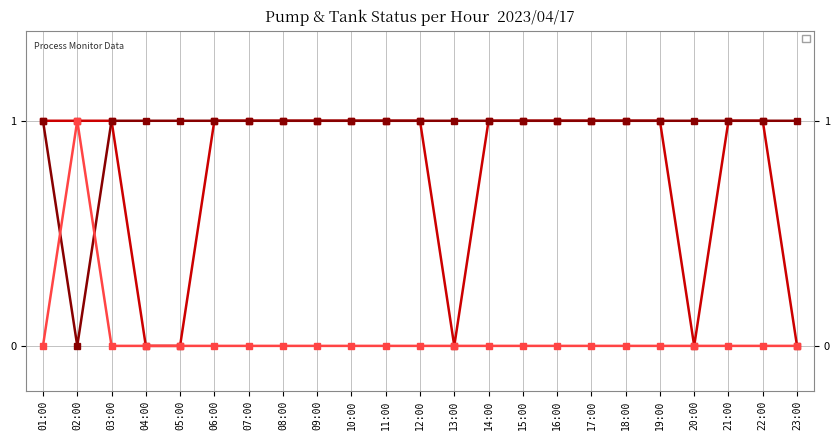

True or false: _SP_01A_Run_SERVICE_PUMP has more than 2 interior local peaks.

False